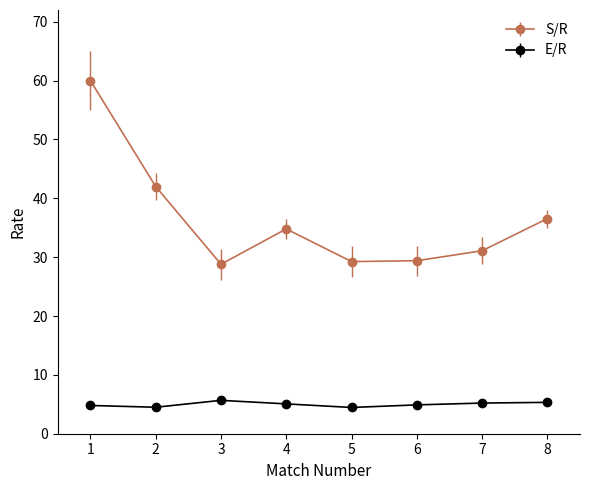

The value of E/R at 6 is 4.9. True or false?

True